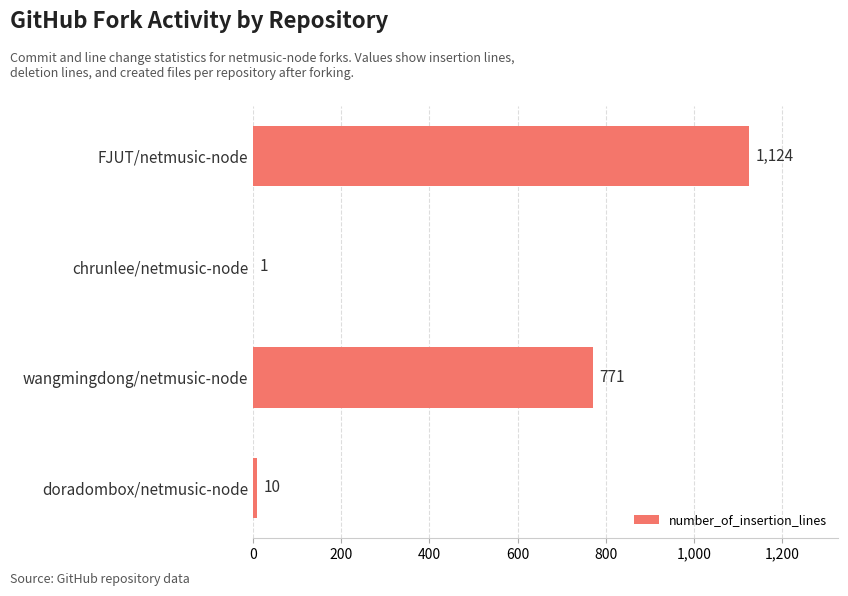

What is the sum of all values?

1906